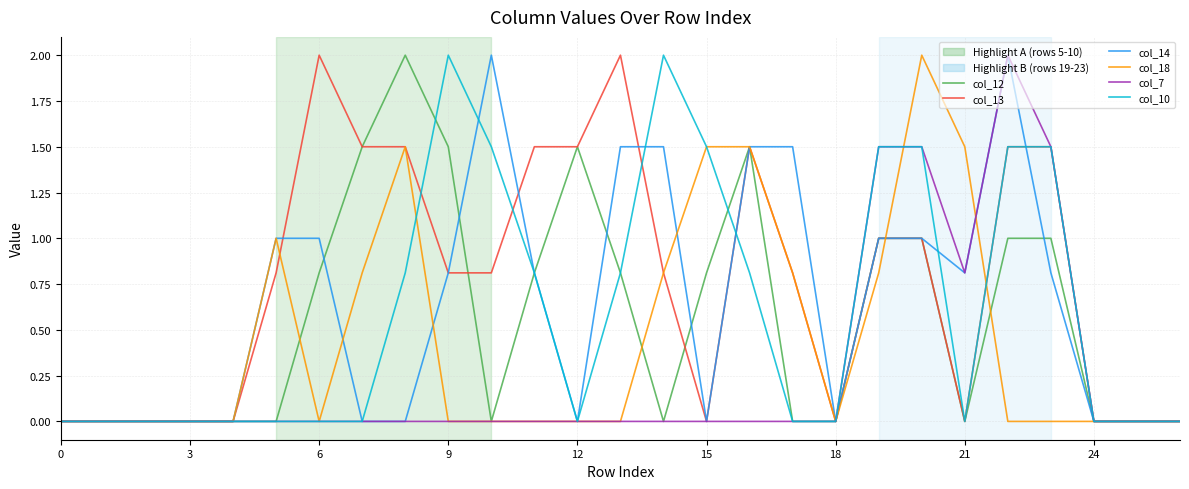

What is the sum of all col_14 values?

17.2